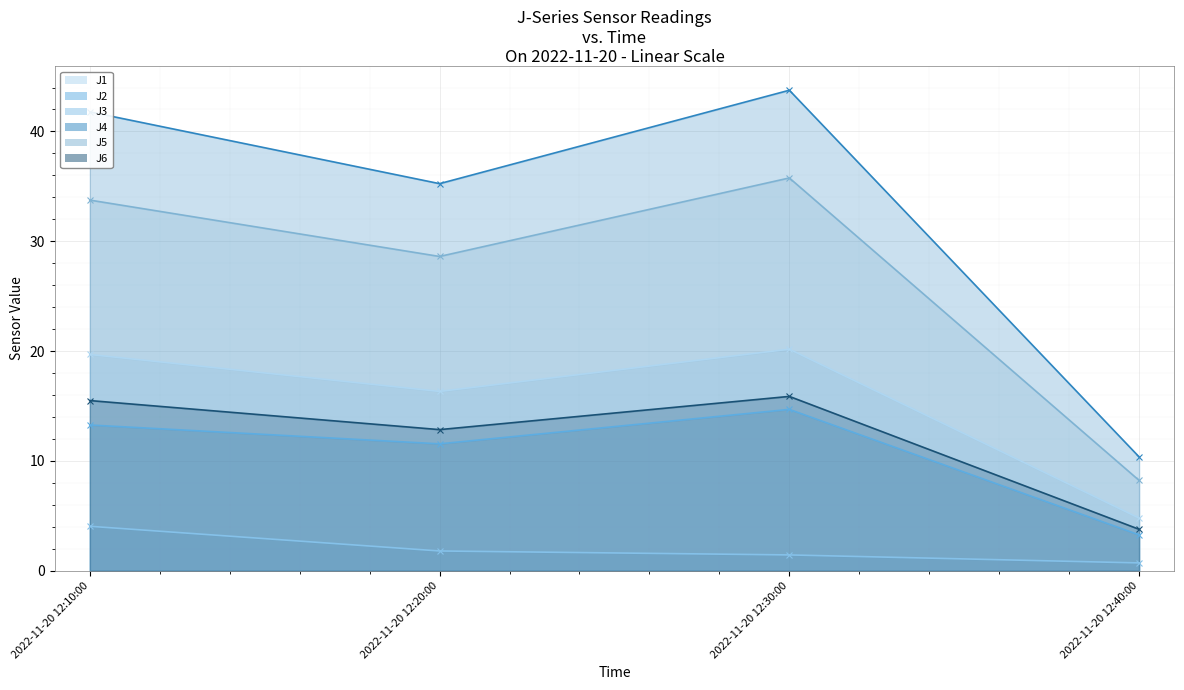

What is the label of the 3rd point from the right?

2022-11-20 12:20:00